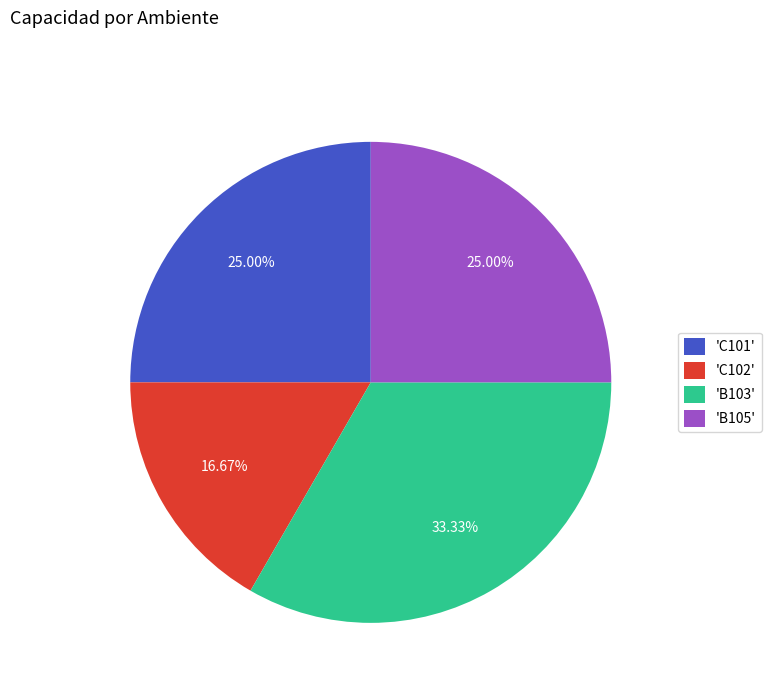

Combined, do 'C102' and 'B105' account for over 50%?

No